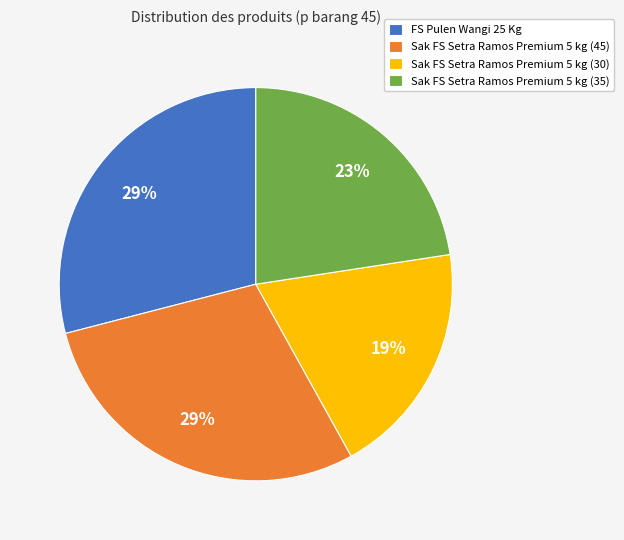

Is it true that FS Pulen Wangi 25 Kg is 42% of the pie?

False